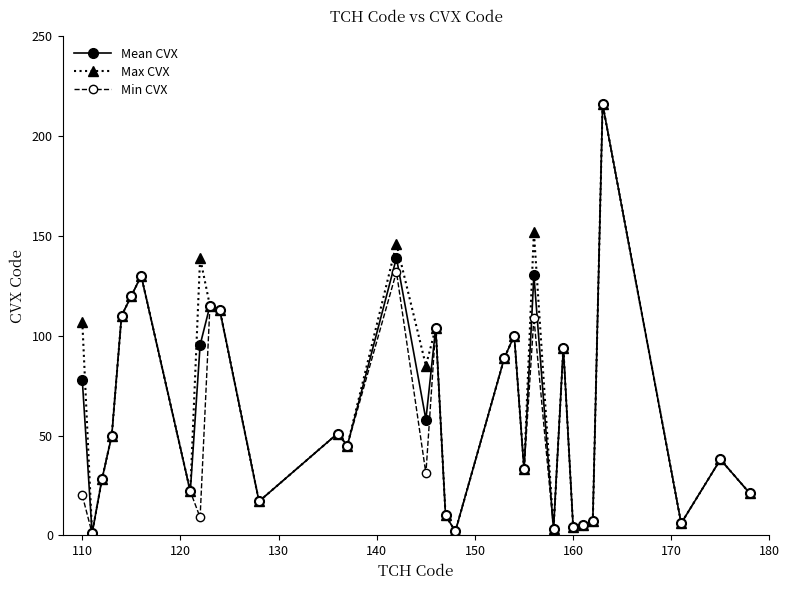

What is the smallest value displayed?

1.0